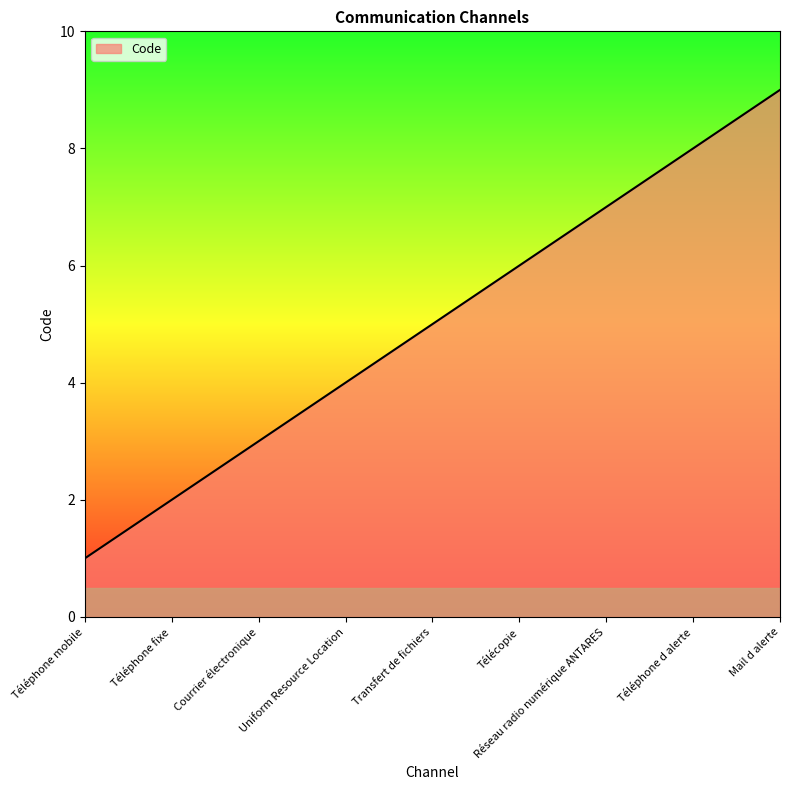

What position from the left is Uniform Resource Location?

4